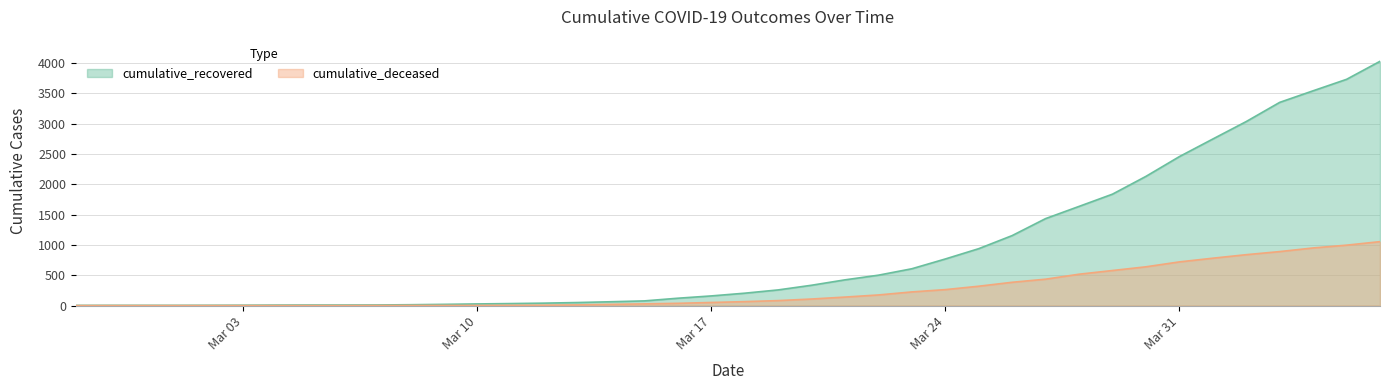

What position from the left is 2020-03-18?

21